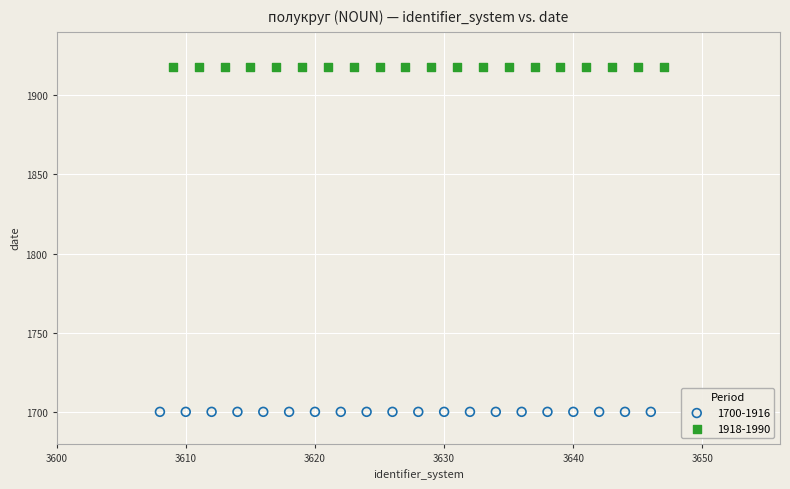

Which series reaches the minimum Y coordinate?

1700-1916